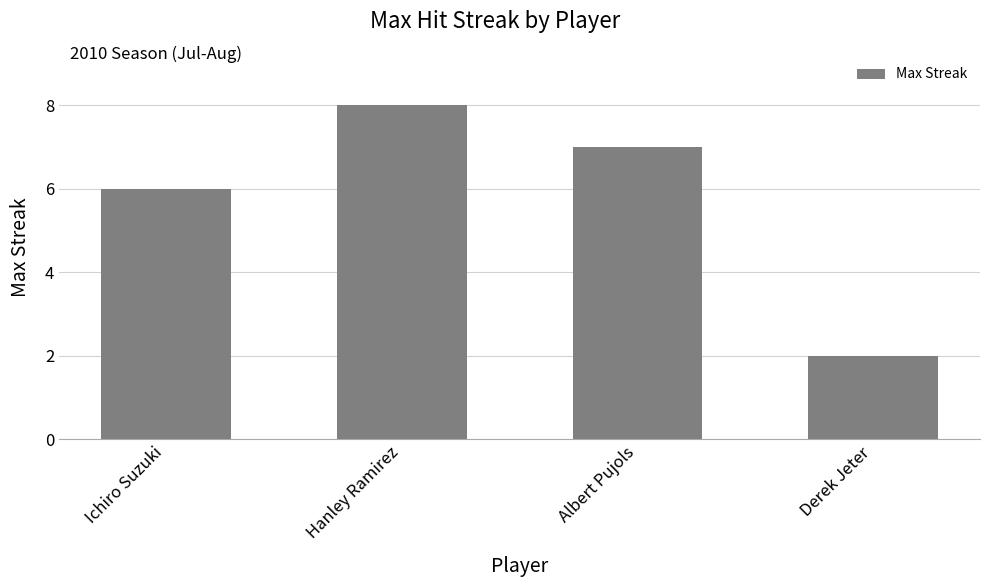

What is the sum of all values?

23